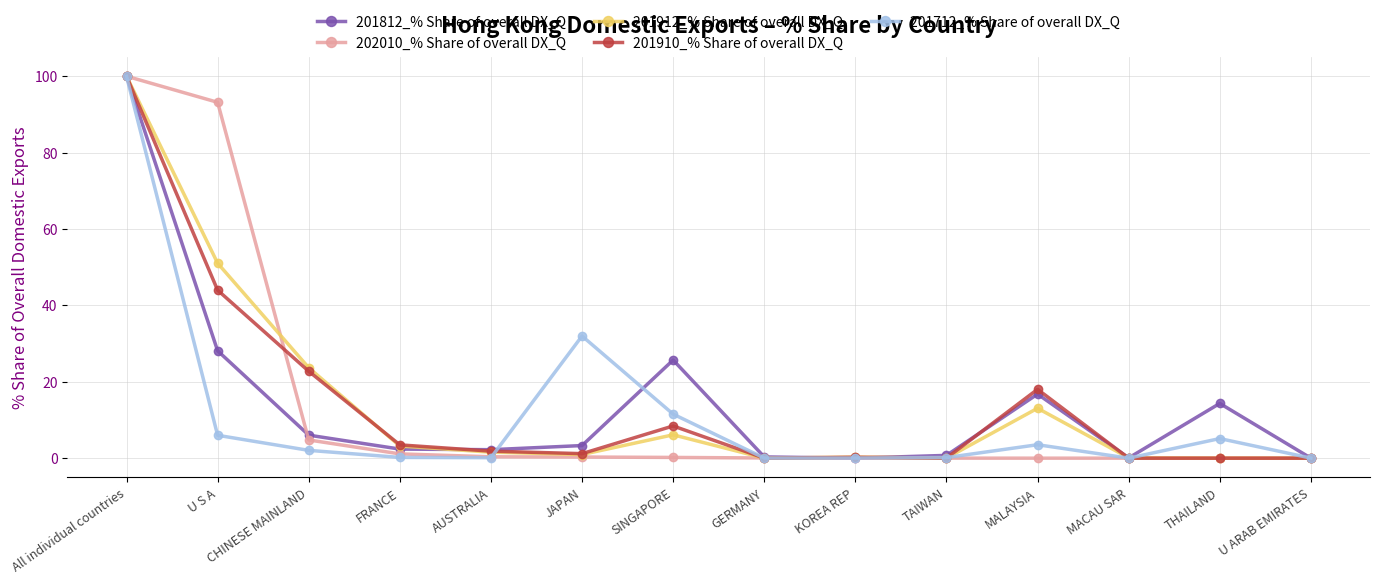

What is the value of the 201712_% Share of overall DX_Q point at the 7th from the left?

11.5